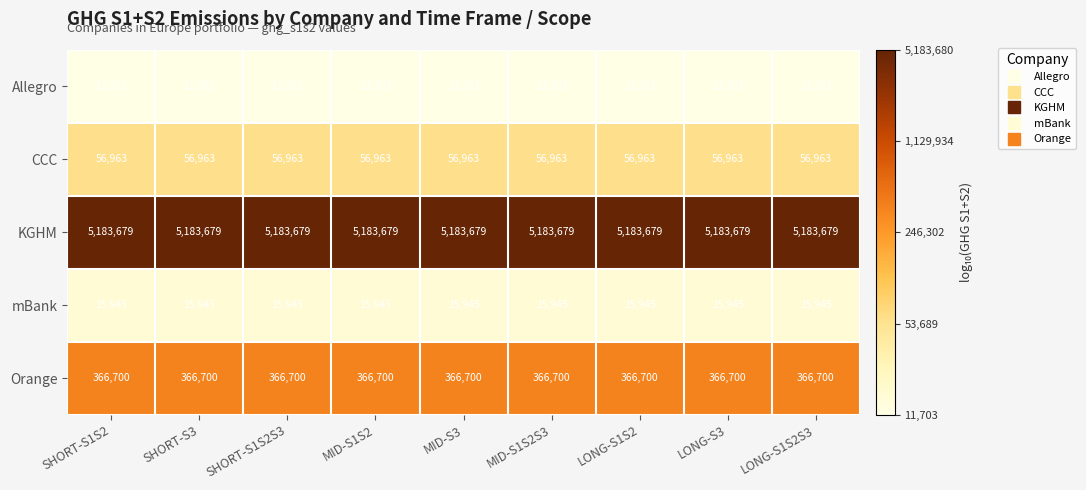

Is it true that mBank equals 15945 at SHORT-S3?

True